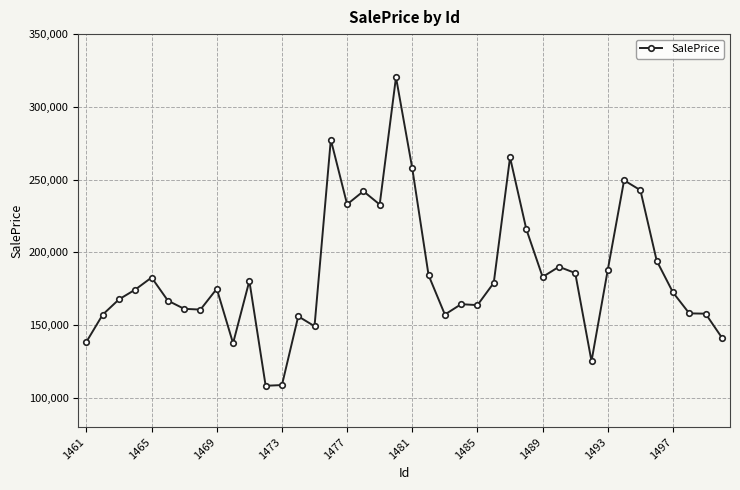

How many series are shown in this chart?

1